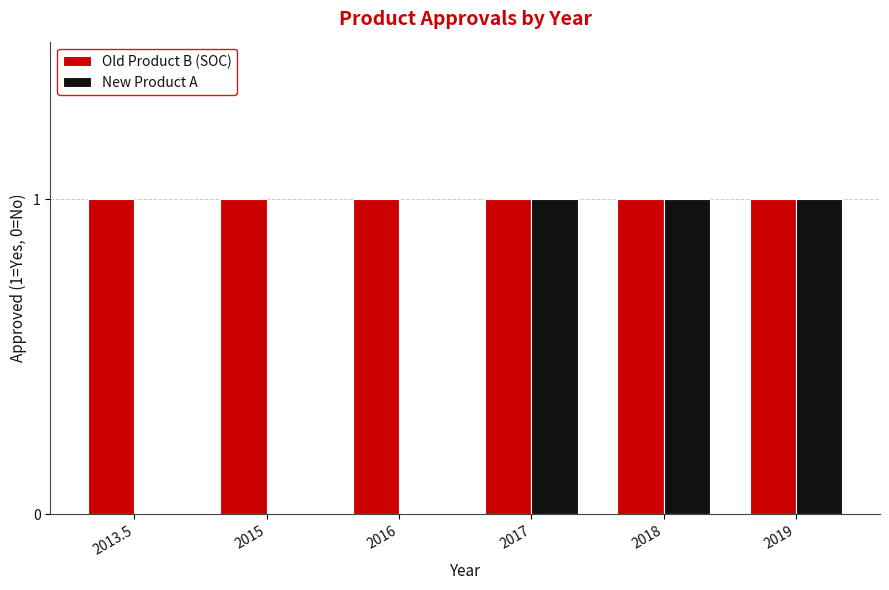

Count the number of data series in this chart.

2